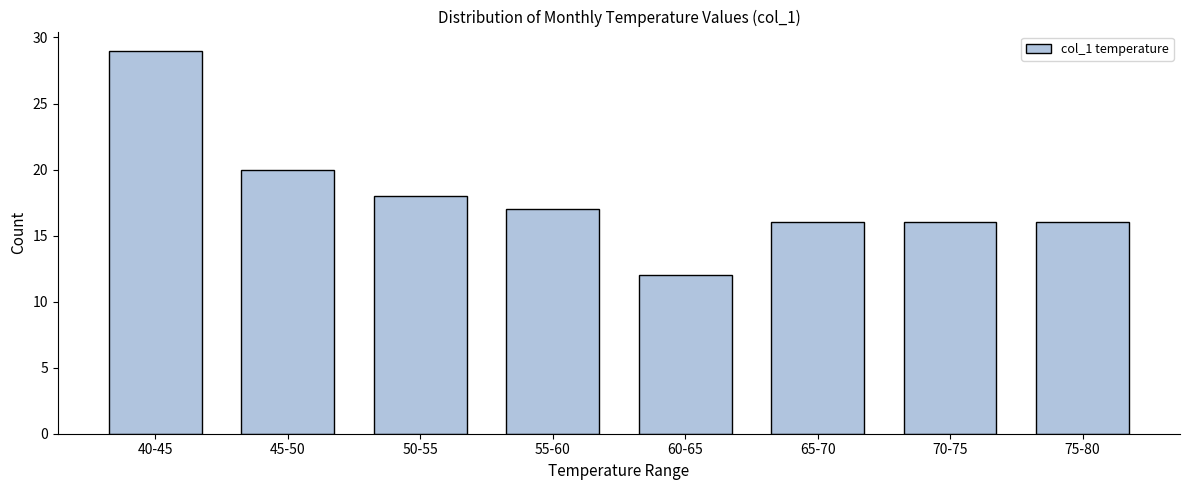

Reading left to right, transcribe all the data shown in this chart.

29	20	18	17	12	16	16	16